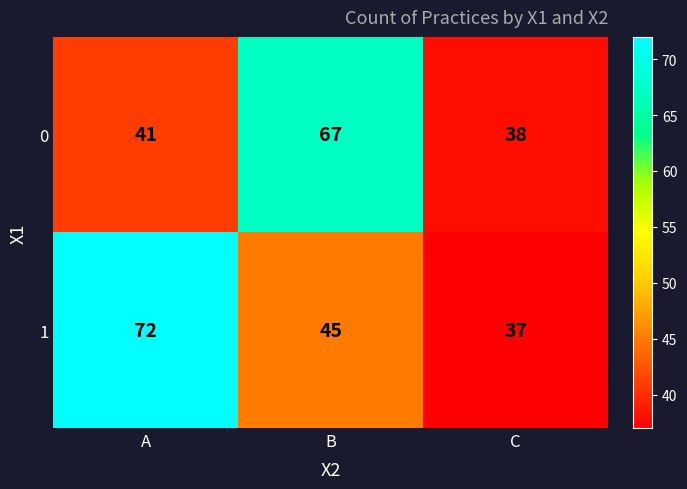

Reading right to left, what are all the values shown in this chart?

0: C=38	B=67	A=41
1: C=37	B=45	A=72